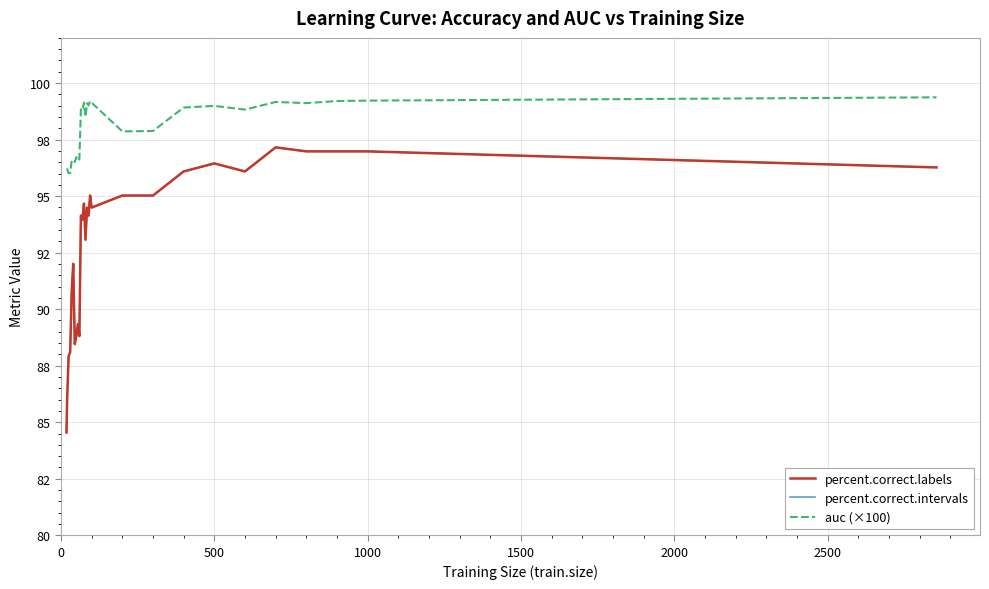

Where is the first local maximum for percent.correct.intervals?

2500